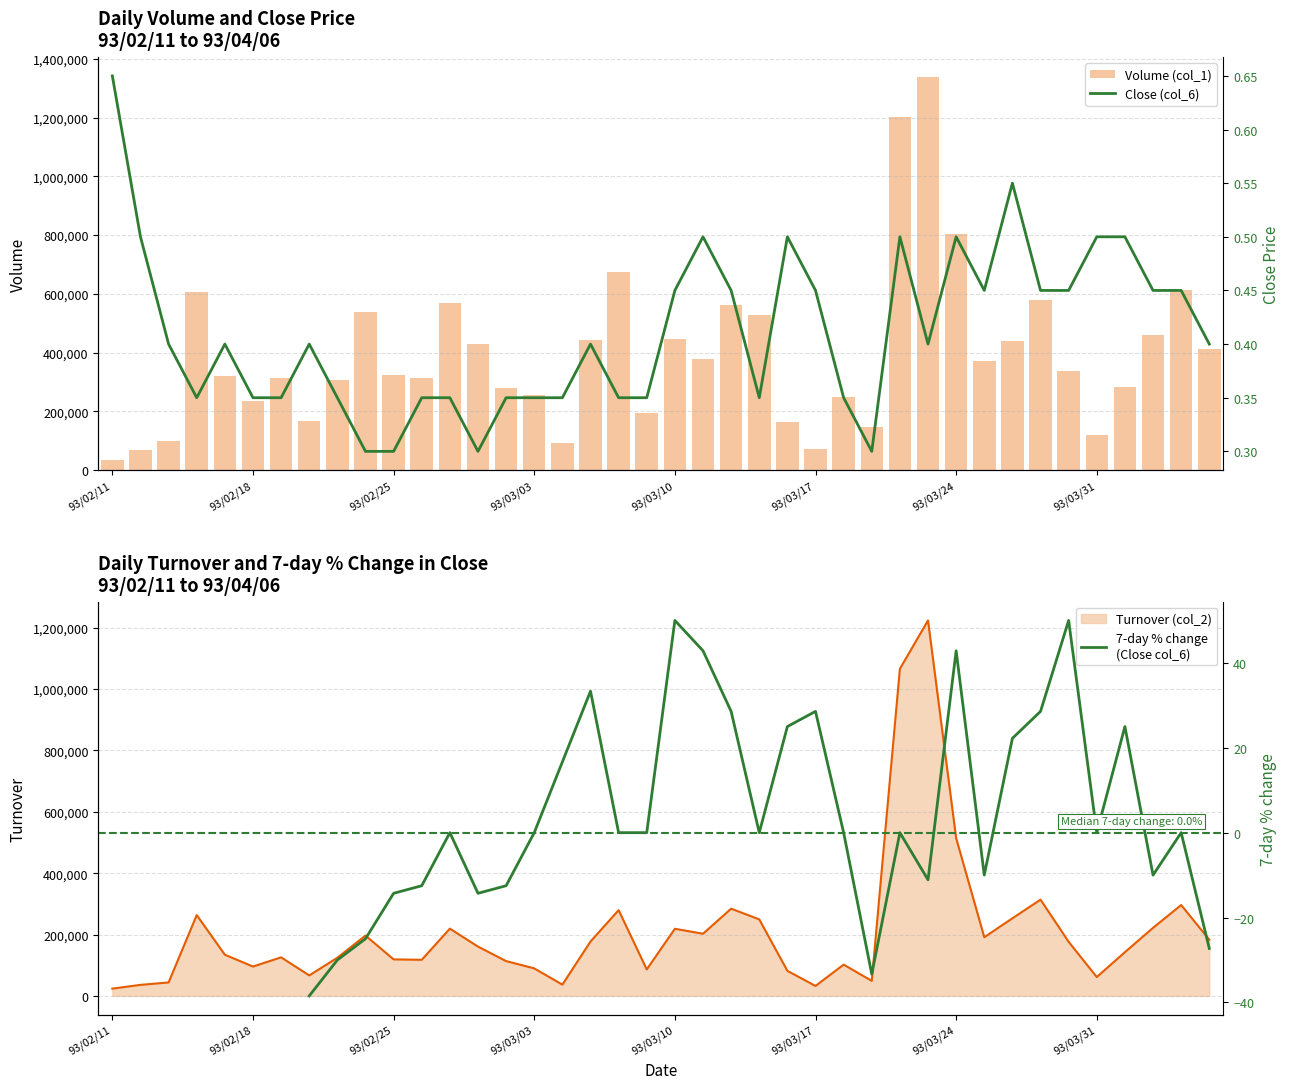

What is the greatest value displayed?

1339000.0